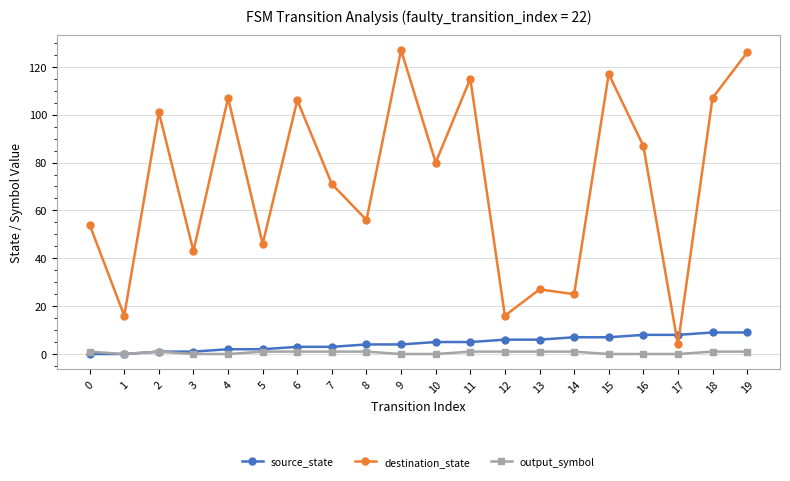

What is the difference between the highest and lowest values at 9?

127